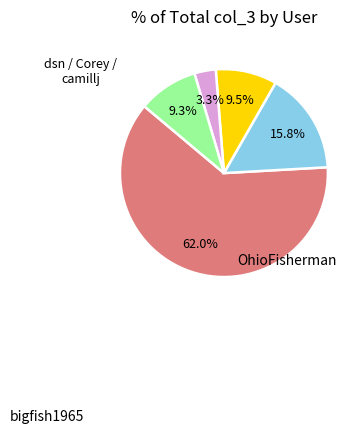

To the nearest percent, what is the difference between the largest and smallest slice percentages?

59%